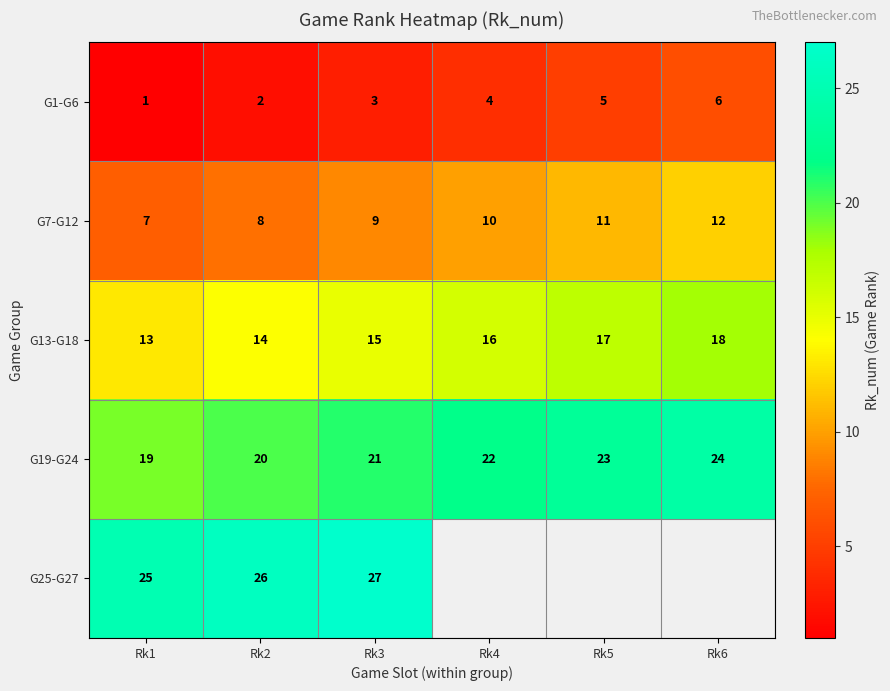

What is the total value across all series at Rk2?

70